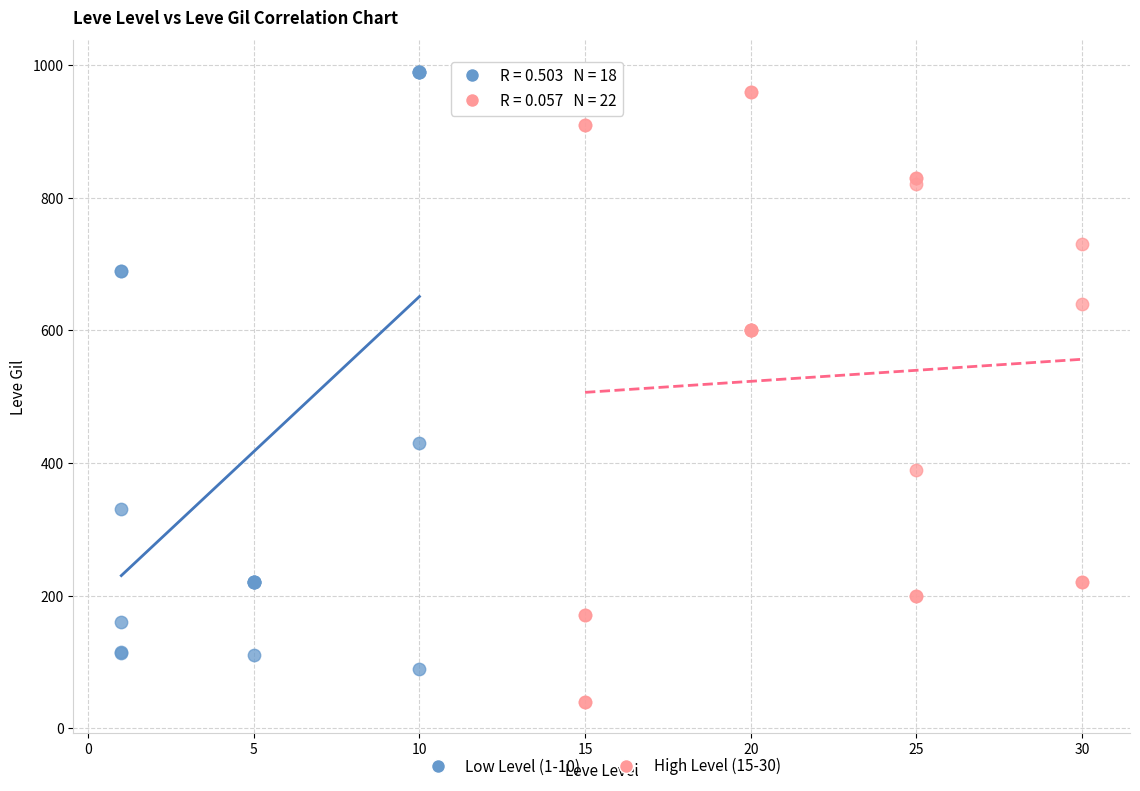

Which series contains the lowest Y value?

High Level (15-30)